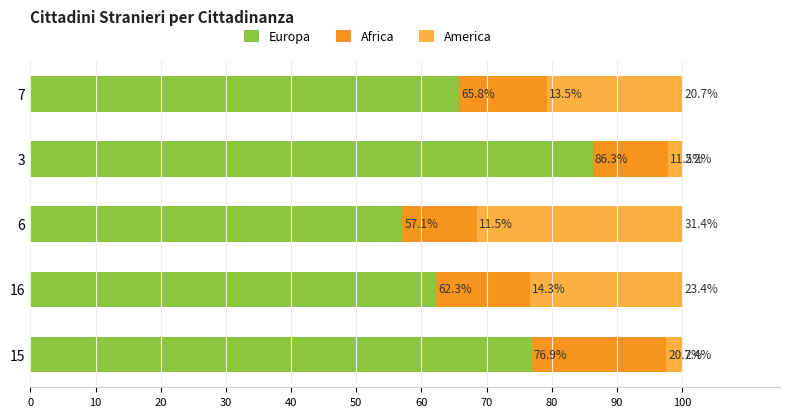

What are all the series names shown in the legend?

Europa, Africa, America